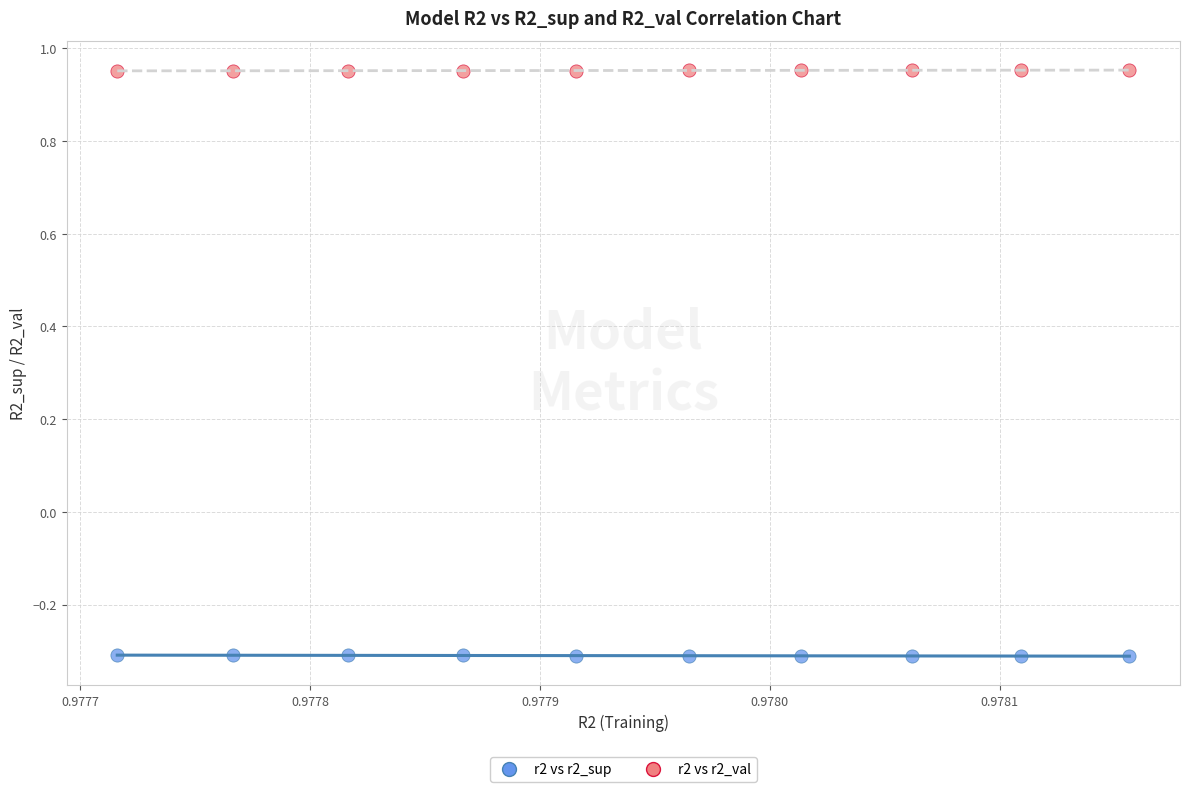

What are all the series names shown in the legend?

r2 vs r2_sup, r2 vs r2_val